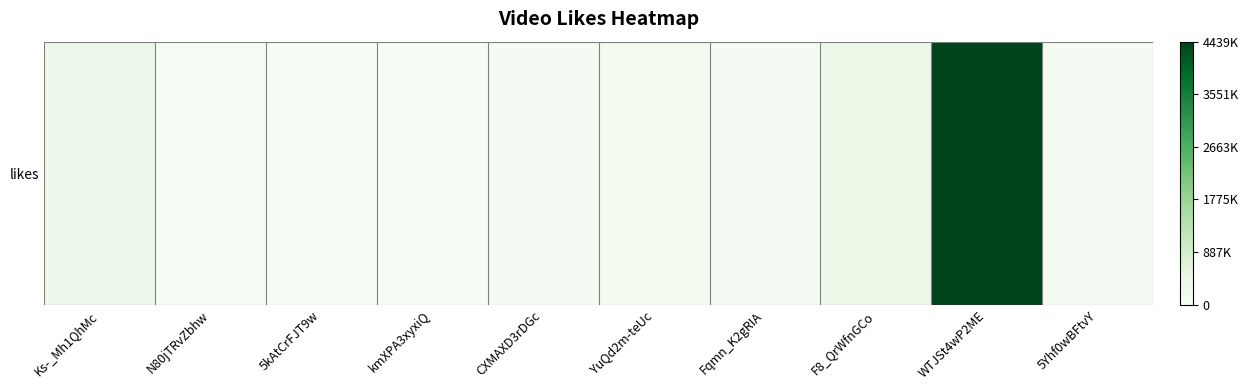

How many series are shown in this chart?

1